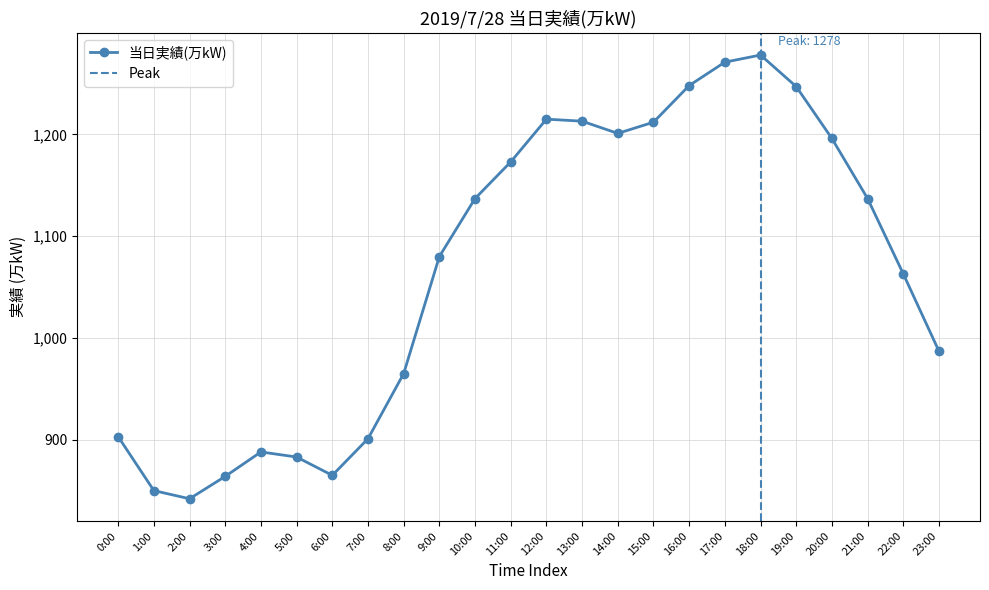

What is the average value?

1067